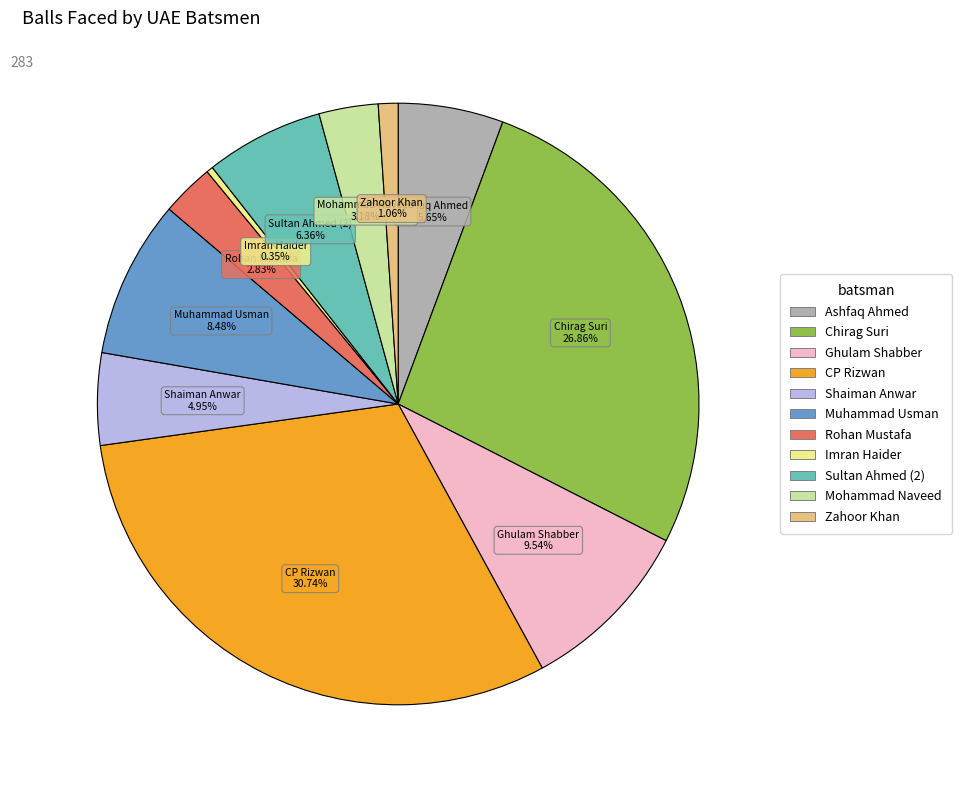

Which category has the biggest portion of the pie?

CP Rizwan